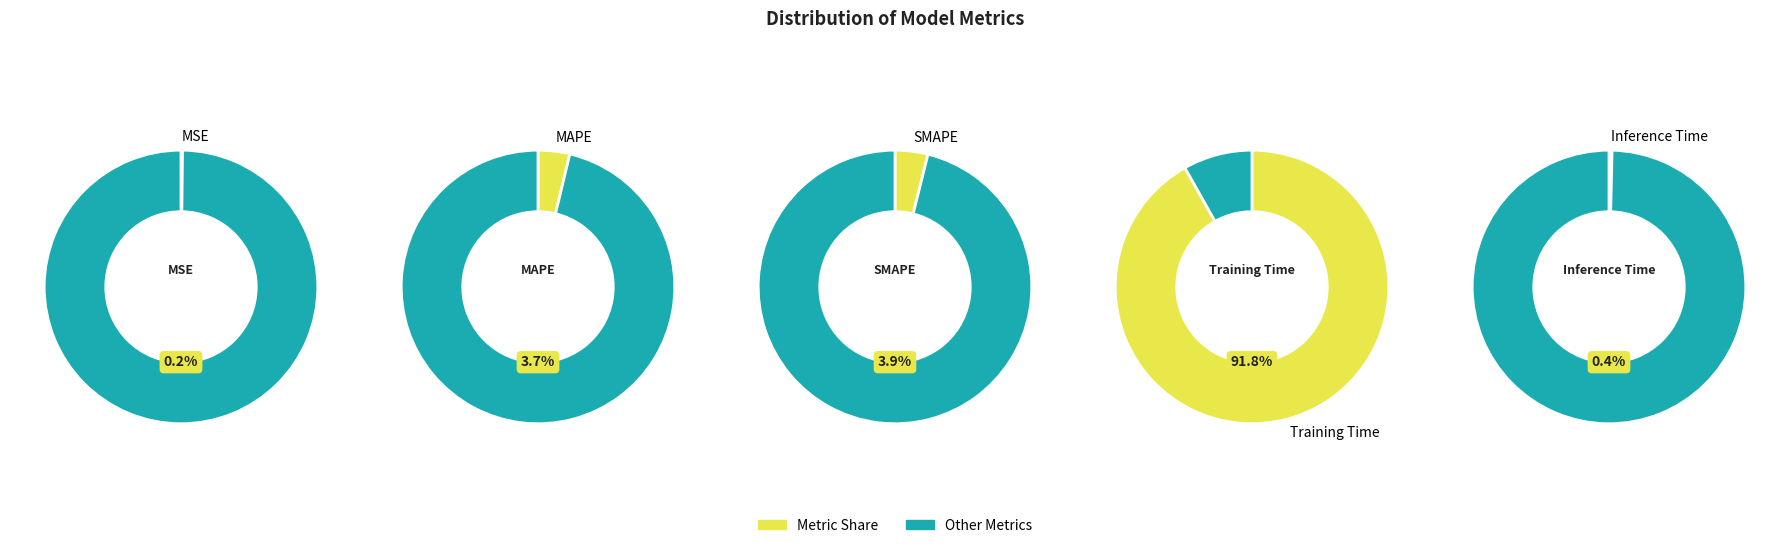

Combined, do MSE and Training Time account for over 50%?

Yes